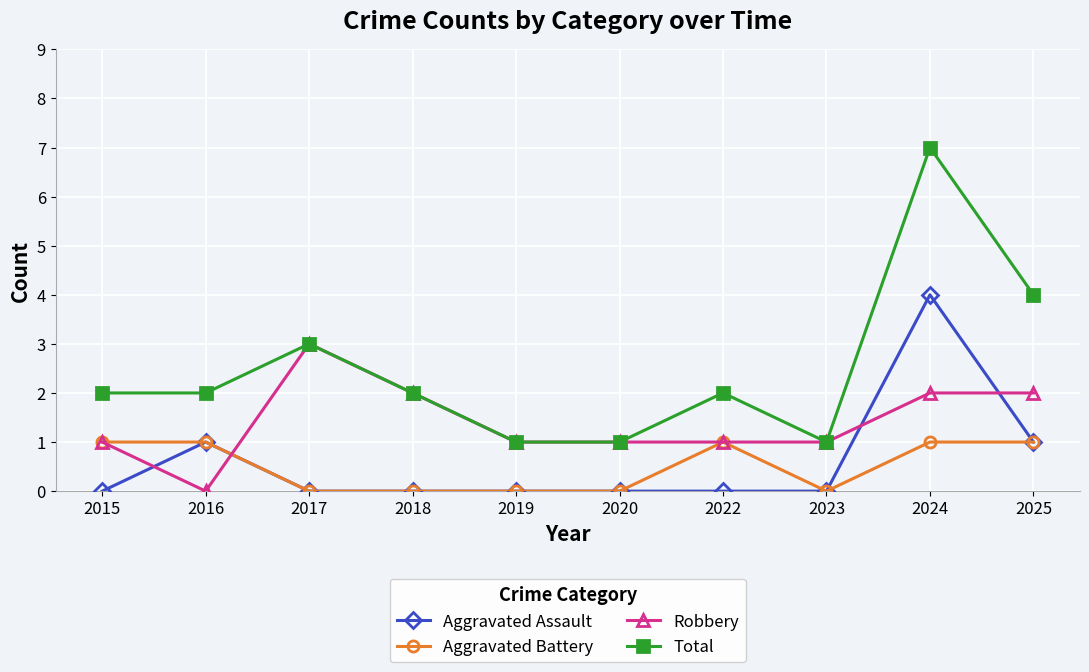

The Aggravated Assault series shows 0 at 2022. True or false?

True